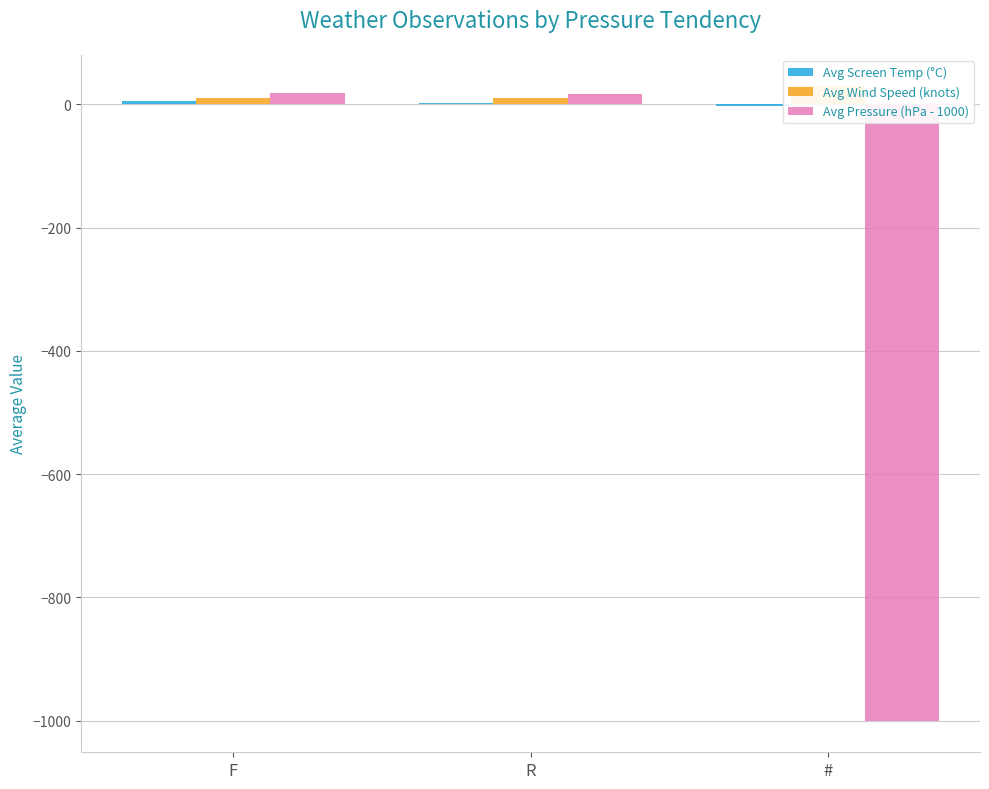

Between # and F, which is larger?

F